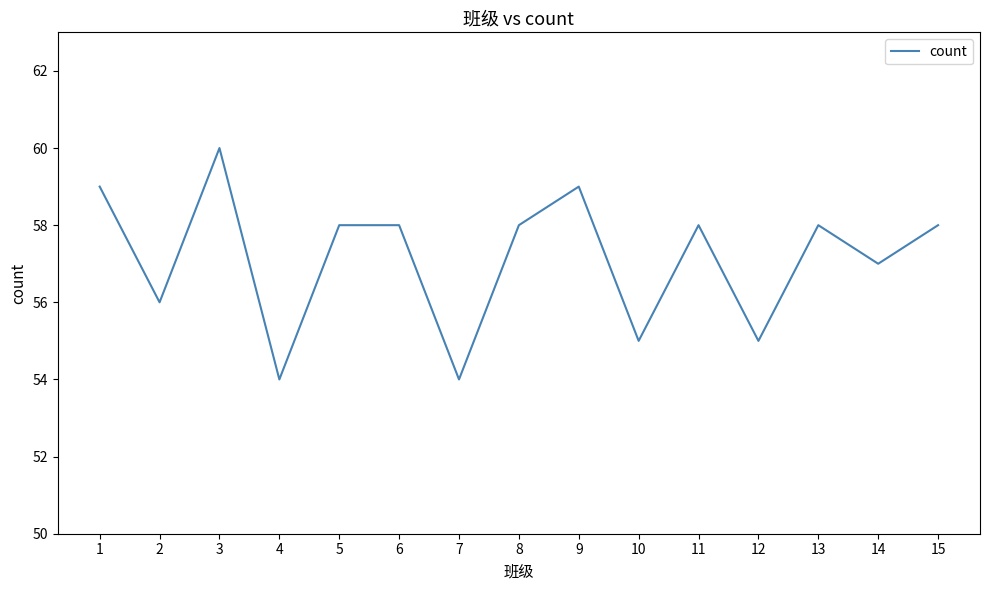

At which label is the value closest to 57?

14